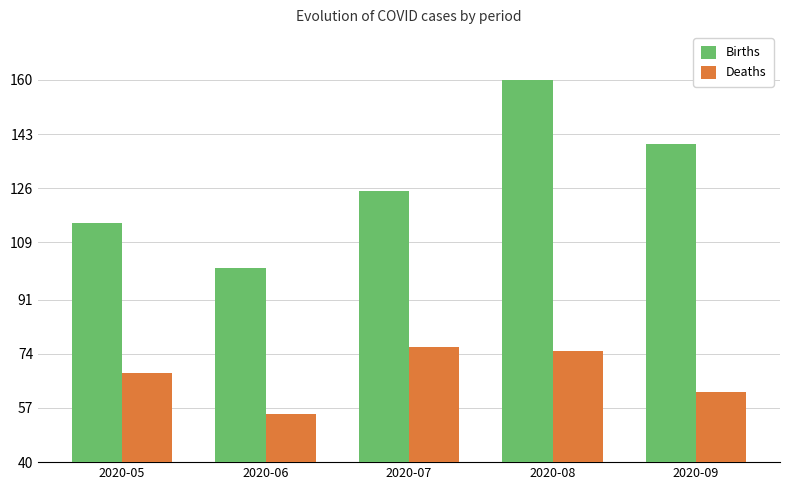

True or false: Deaths has a value of 23 at 2020-09.

False